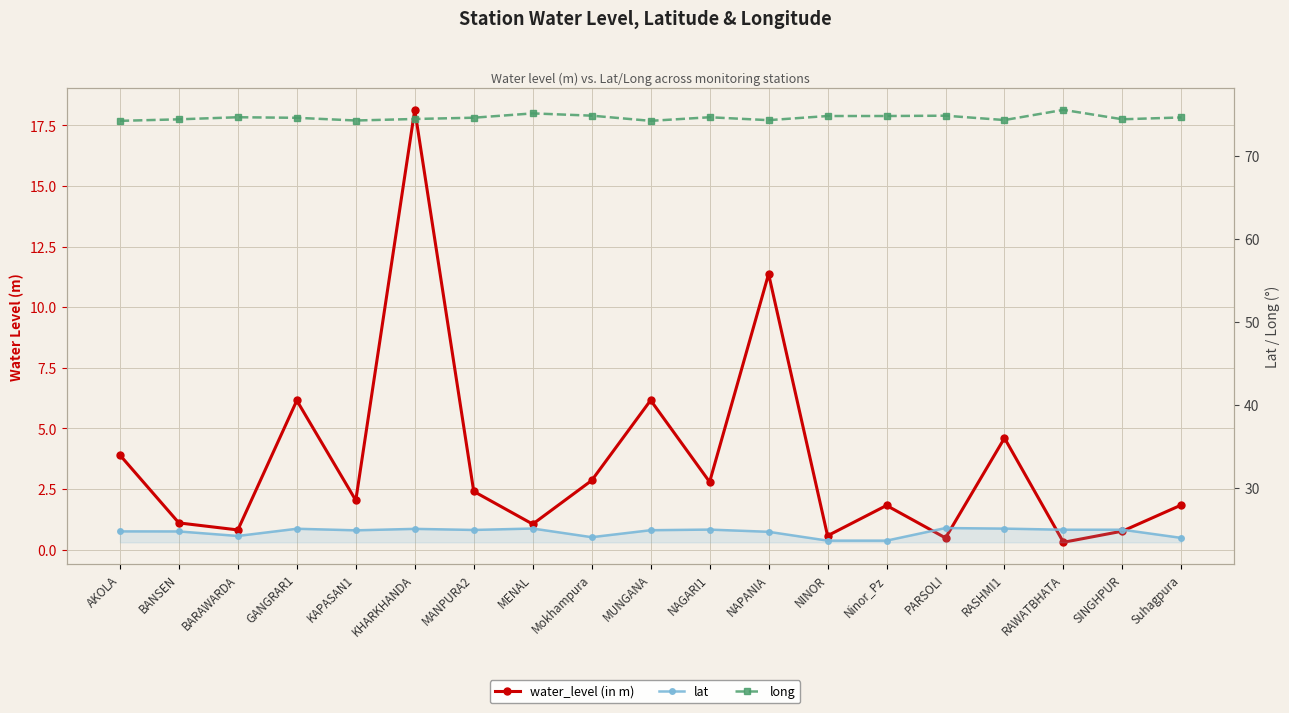

At which label does water_level (in m) reach its minimum?

RAWATBHATA